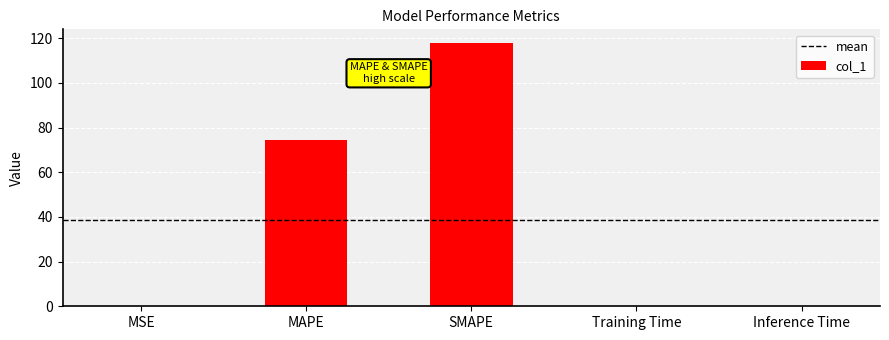

What is the average value?

38.5